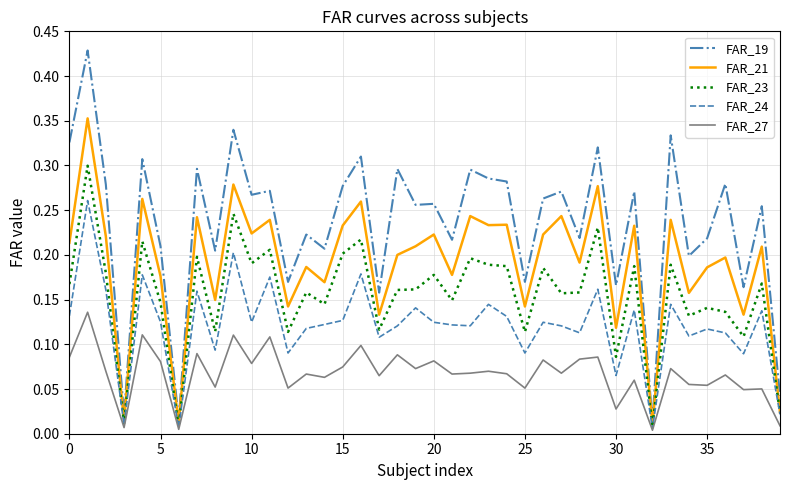

List the series in order of their peak value, lowest first.

FAR_27, FAR_24, FAR_23, FAR_21, FAR_19